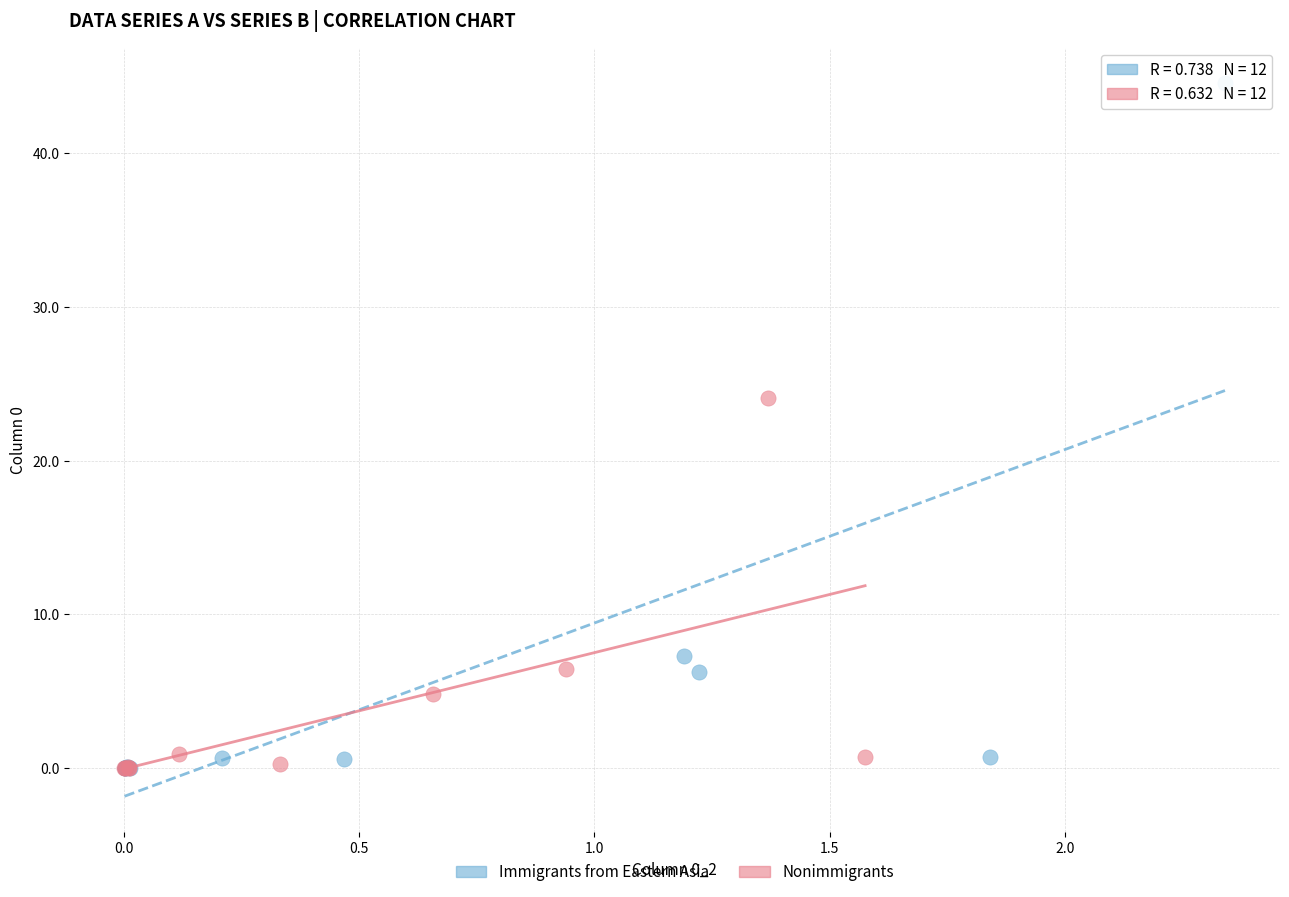

What are all the series names shown in the legend?

Immigrants from Eastern Asia, Nonimmigrants